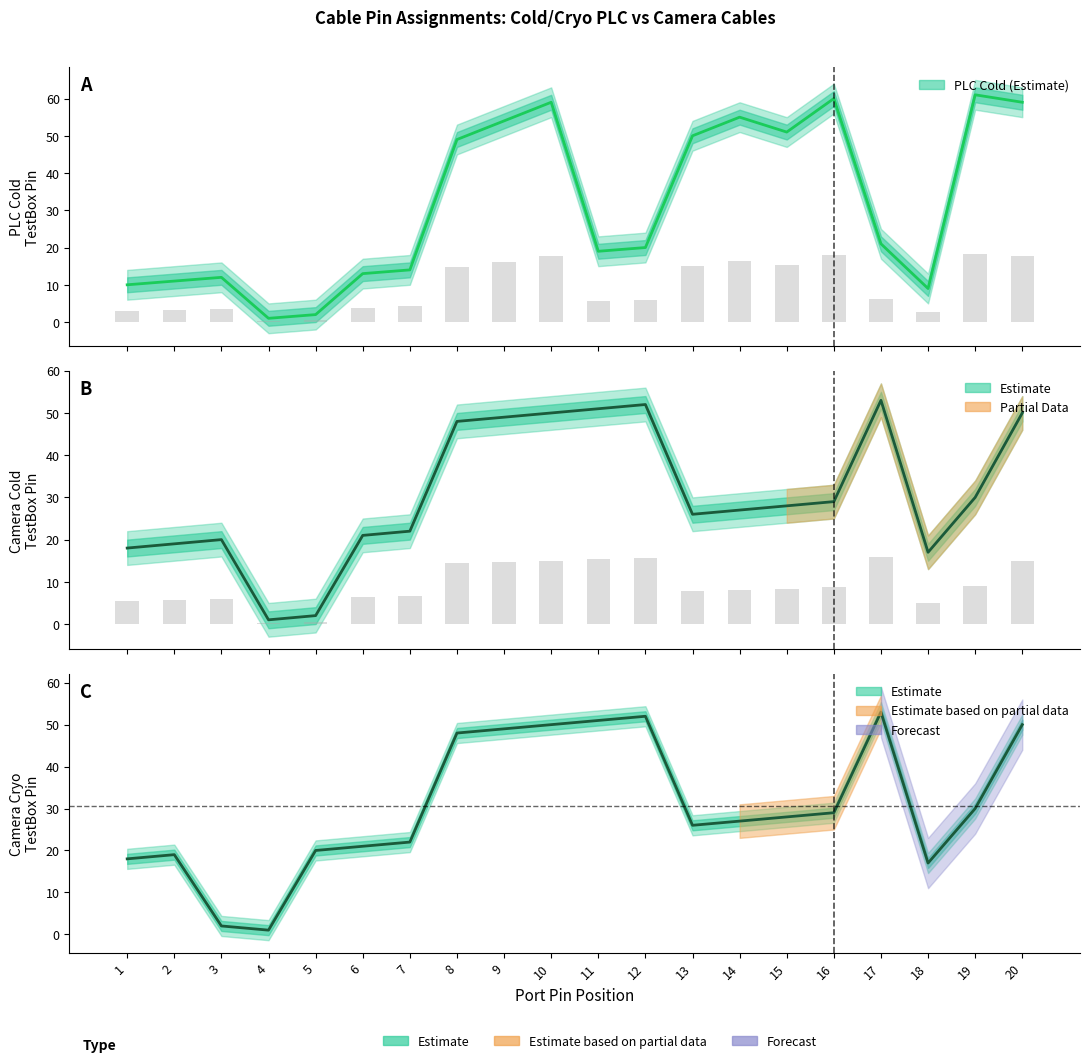

True or false: Camera Cryo (Estimate) has a value of 50 at 15.

False